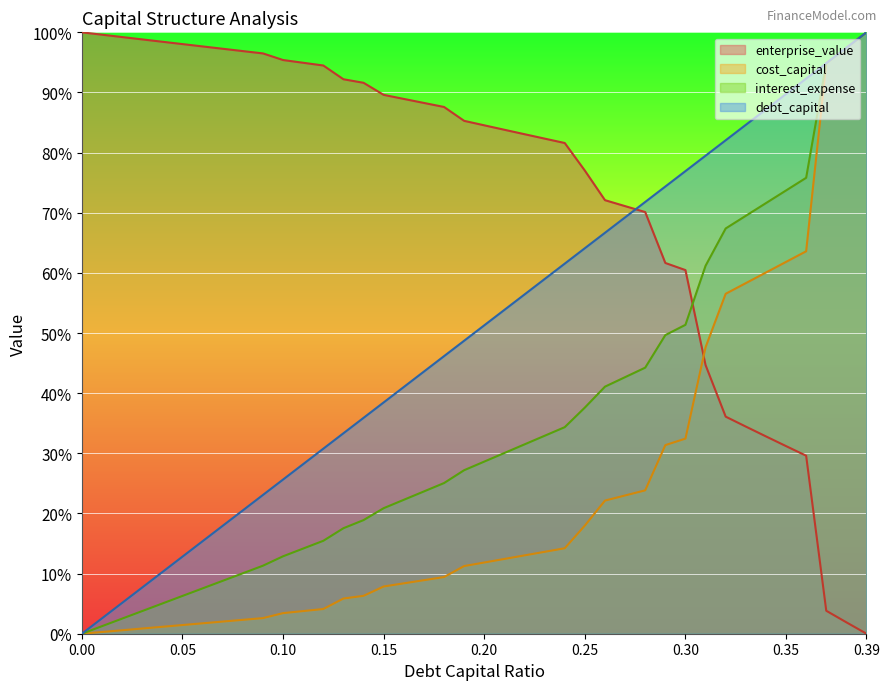

How many data points in interest_expense are less than 28?

20